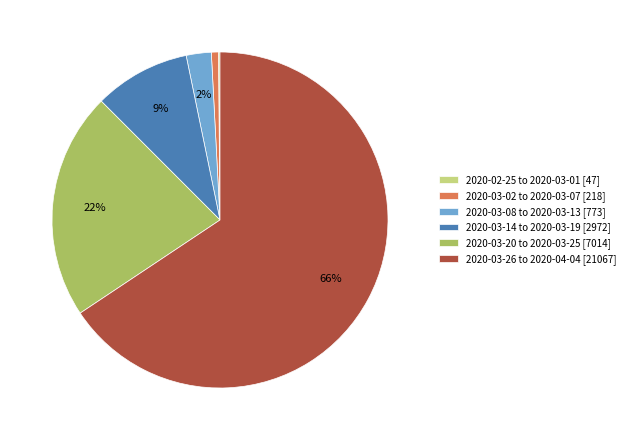

Approximately how many times larger is the value at 2020-03-20 to 2020-03-25 [7014] compared to 2020-03-26 to 2020-04-04 [21067]?

0.3